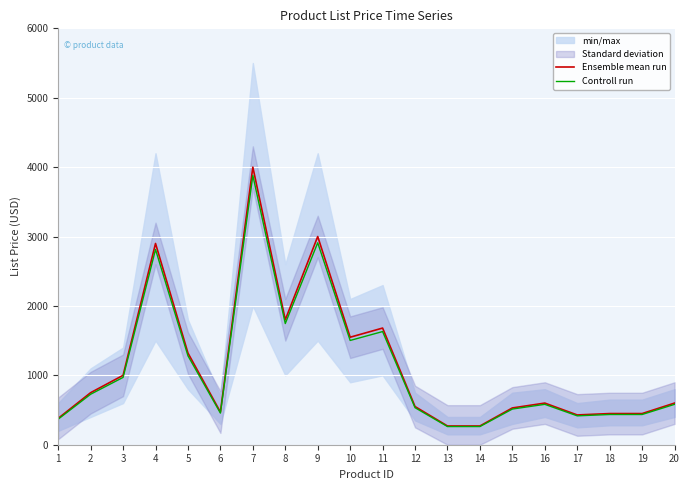

Which series has the largest range (max minus min)?

Ensemble mean run